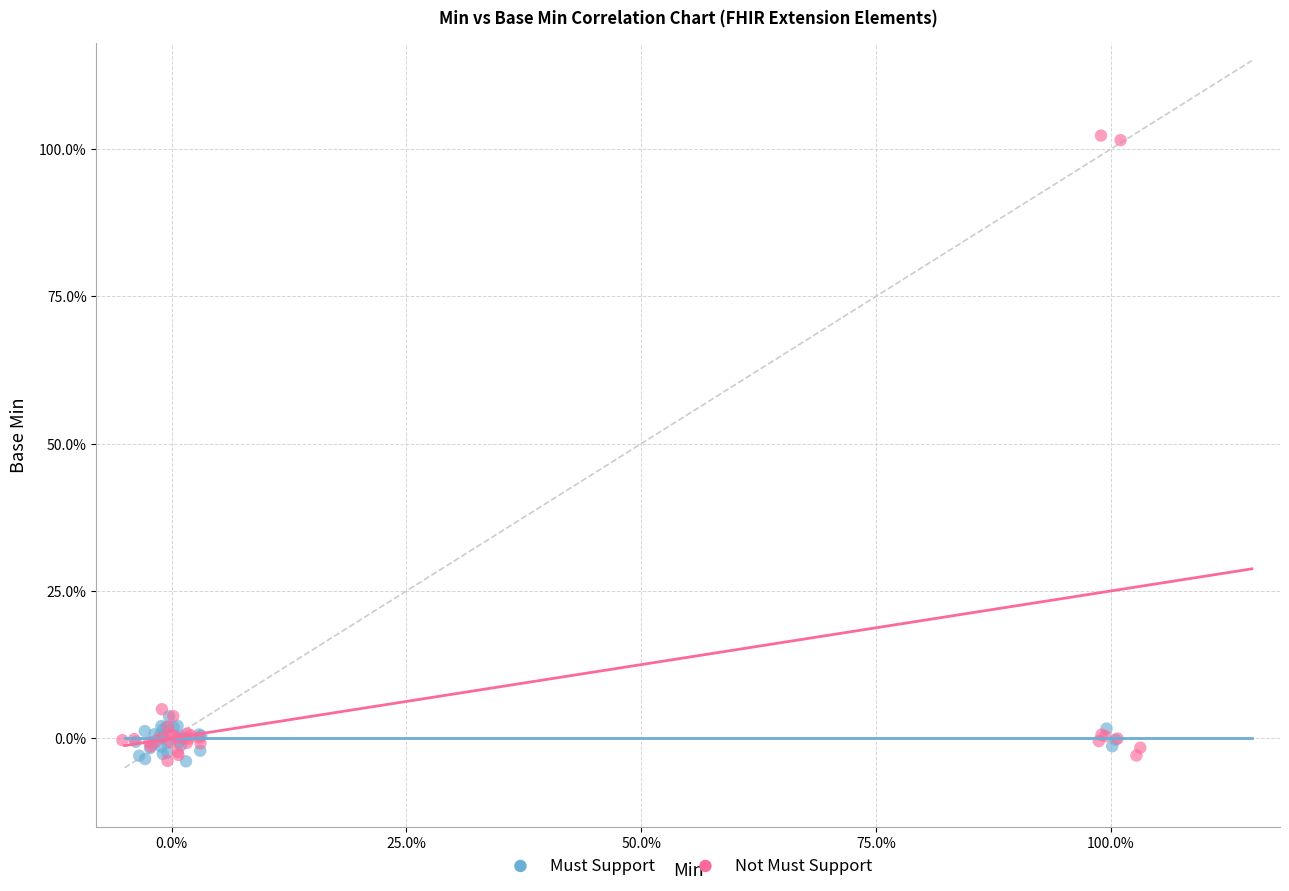

What are all the series names shown in the legend?

Must Support, Not Must Support